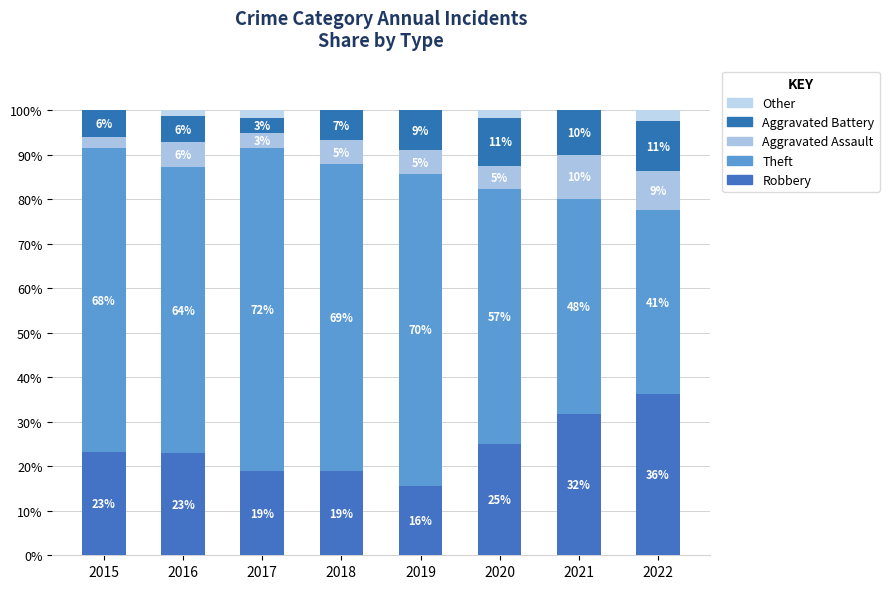

Are the bars grouped side by side (vs. stacked)?

No